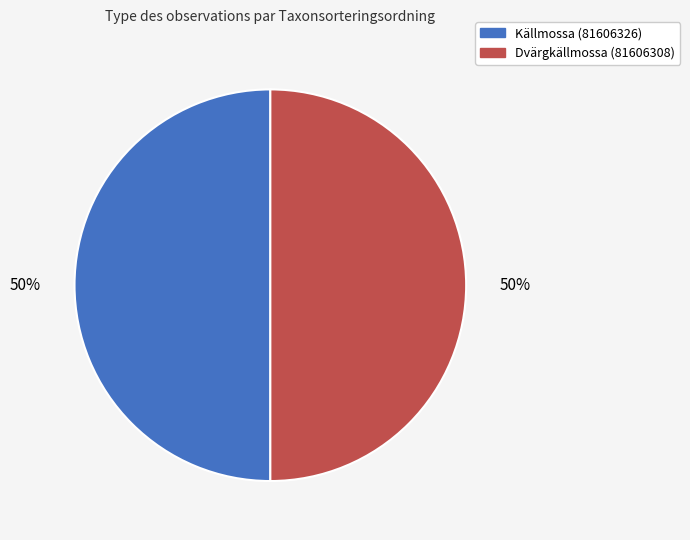

Do Dvärgkällmossa (81606308) and Källmossa (81606326) together represent more than half of the pie?

Yes